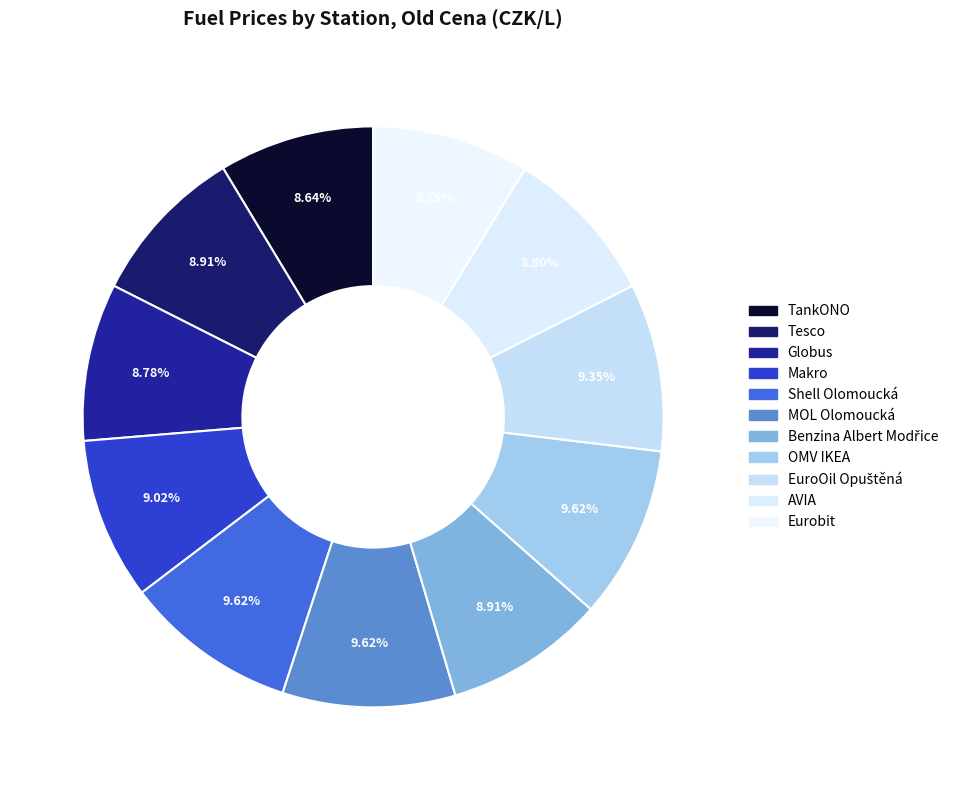

Is it true that OMV IKEA is 10% of the pie?

True